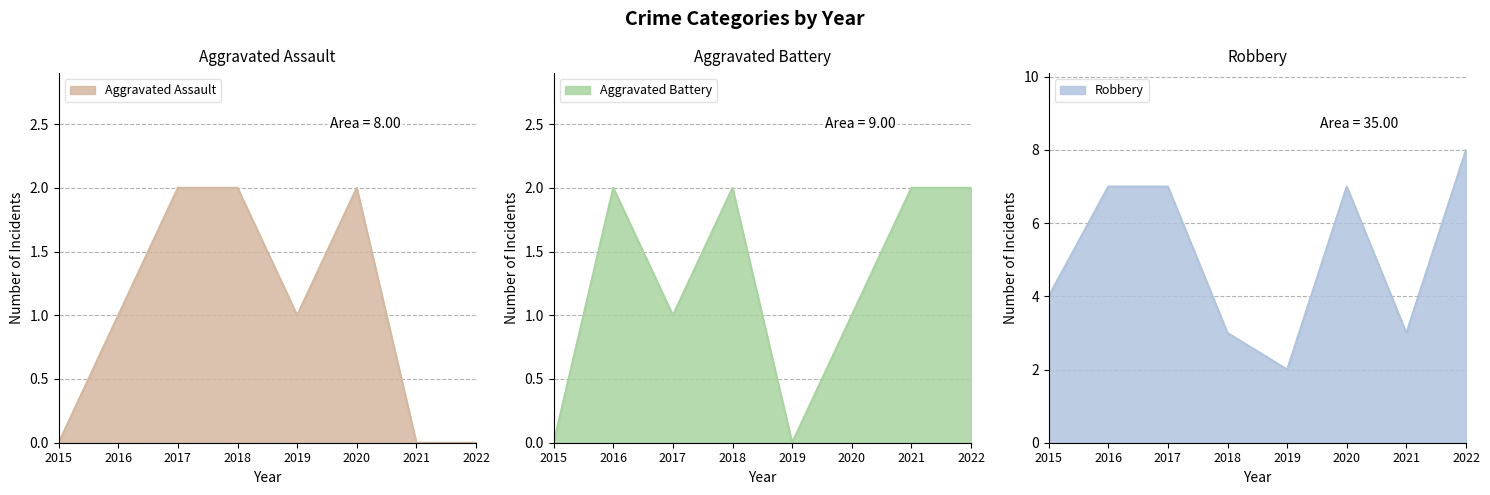

At which category does Robbery reach its first local peak?

2020